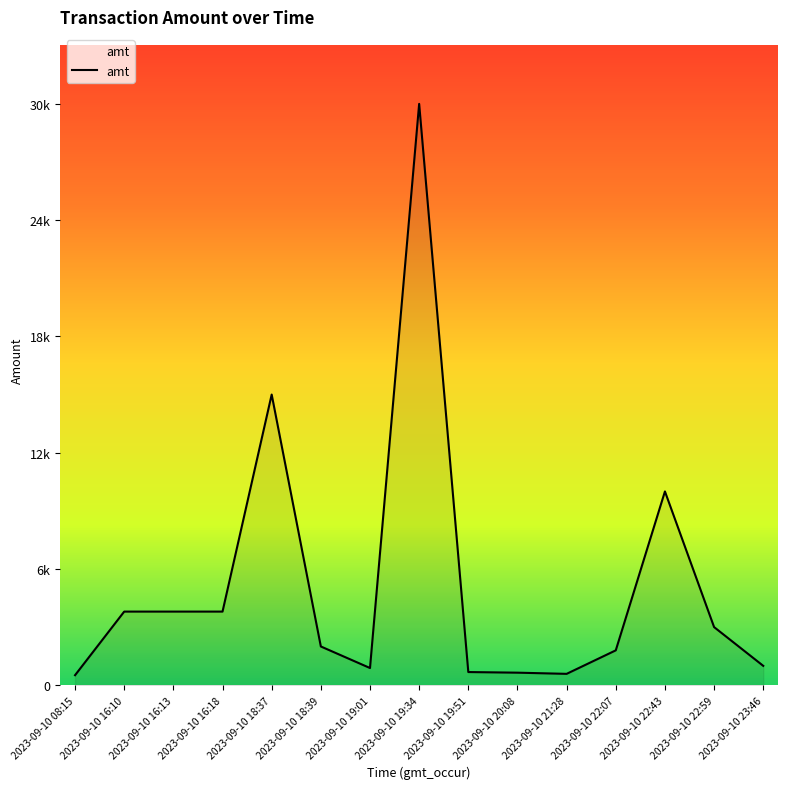

Reading right to left, list all the values displayed in this chart.

2023-09-10 23:46=1000	2023-09-10 22:59=3000	2023-09-10 22:43=10000	2023-09-10 22:07=1800	2023-09-10 21:28=587	2023-09-10 20:08=648	2023-09-10 19:51=680	2023-09-10 19:34=30000	2023-09-10 19:01=888	2023-09-10 18:39=2000	2023-09-10 18:37=15000	2023-09-10 16:18=3800	2023-09-10 16:13=3800	2023-09-10 16:10=3800	2023-09-10 08:15=518